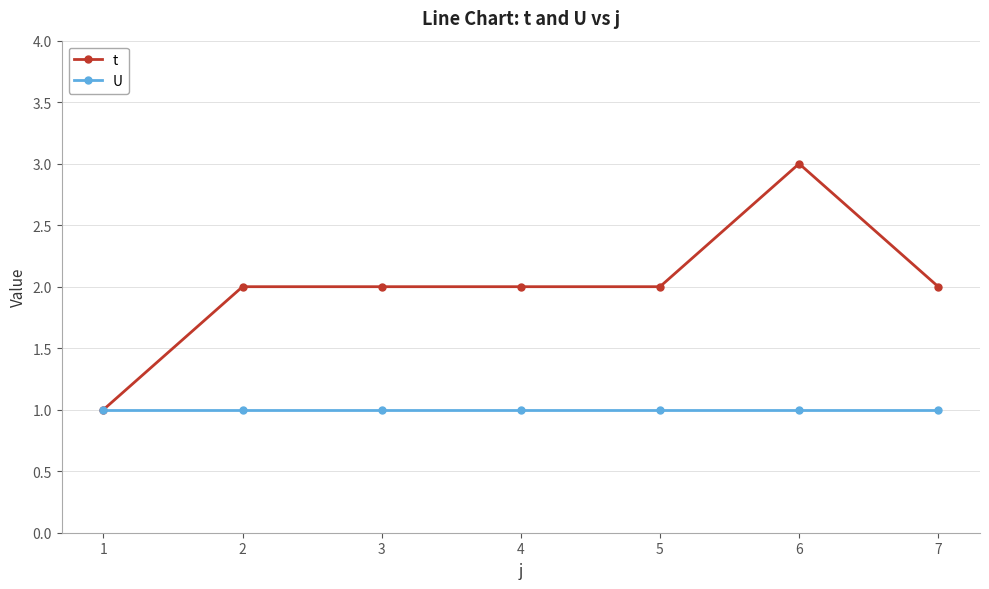

List the series in order of their peak value, highest first.

t, U